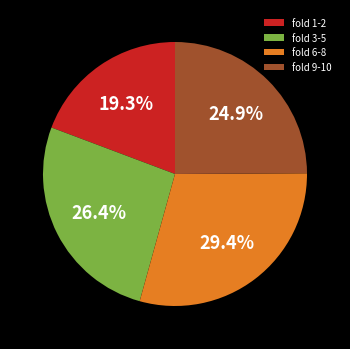

Is there any slice that represents more than half of the pie?

No